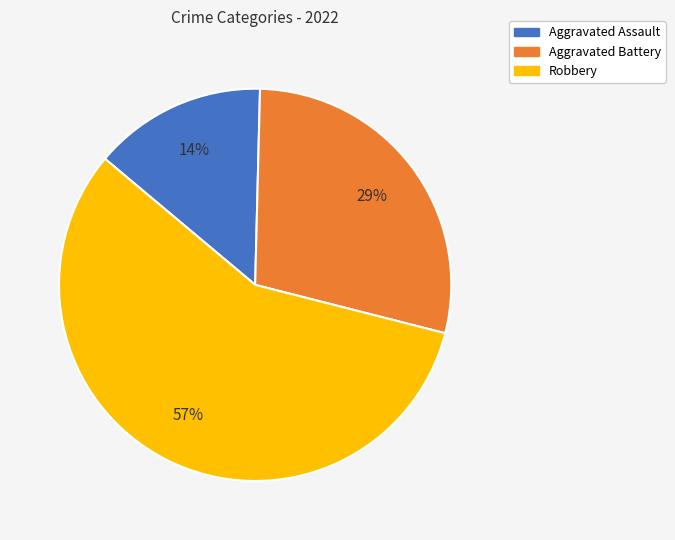

Approximately how many times larger is the value at Robbery compared to Aggravated Battery?

2.0